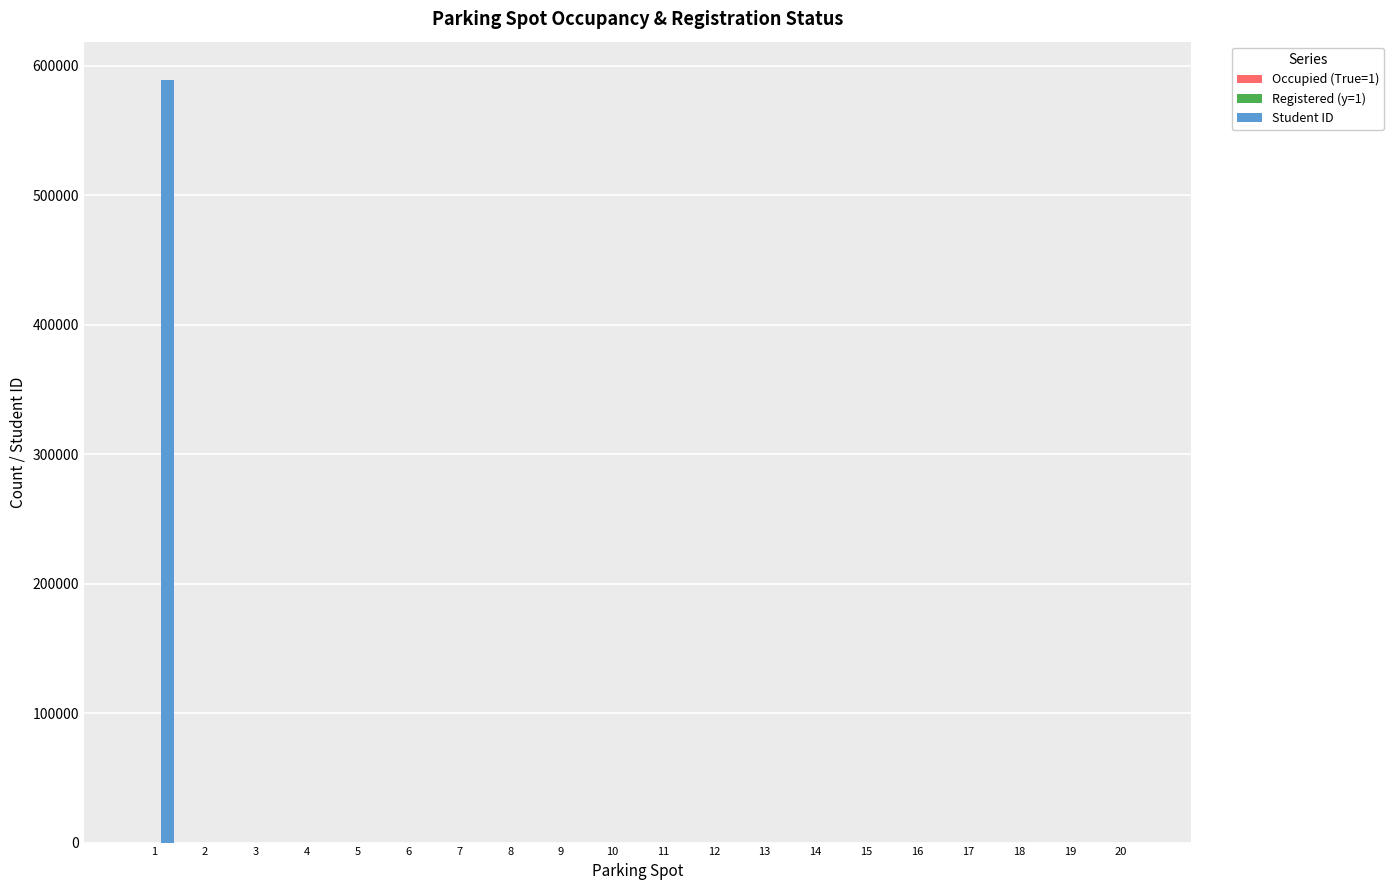

What is the maximum value shown in the chart?

589090